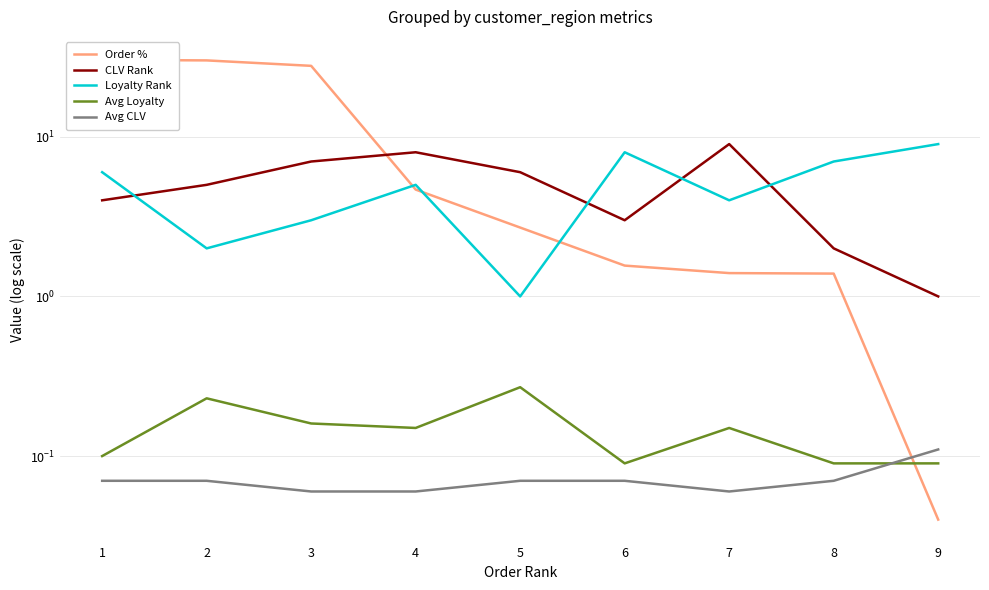

What is the sum of the Avg CLV values at 2 and 6?

0.1